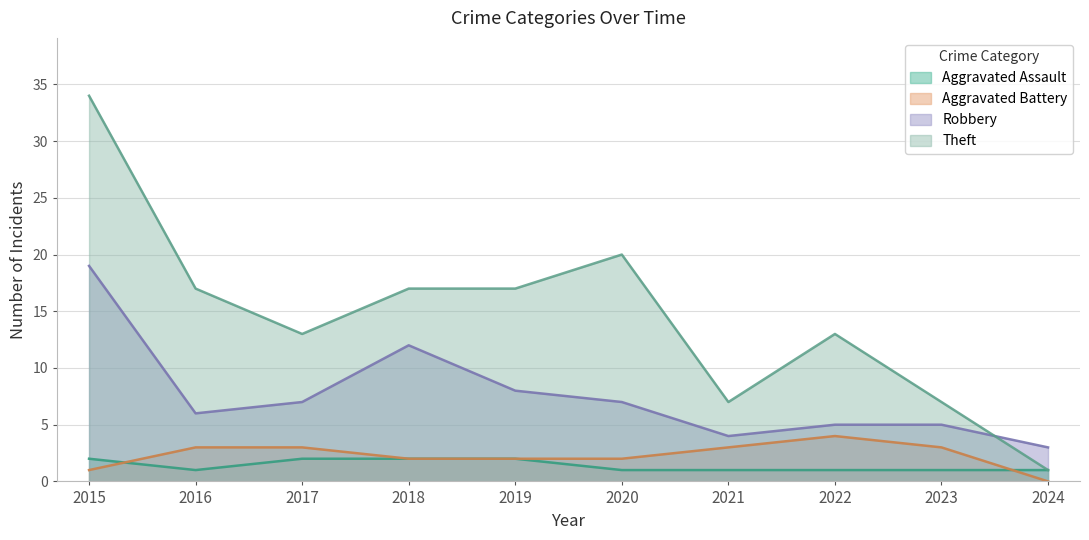

At how many categories does at least one series exceed 19?

2